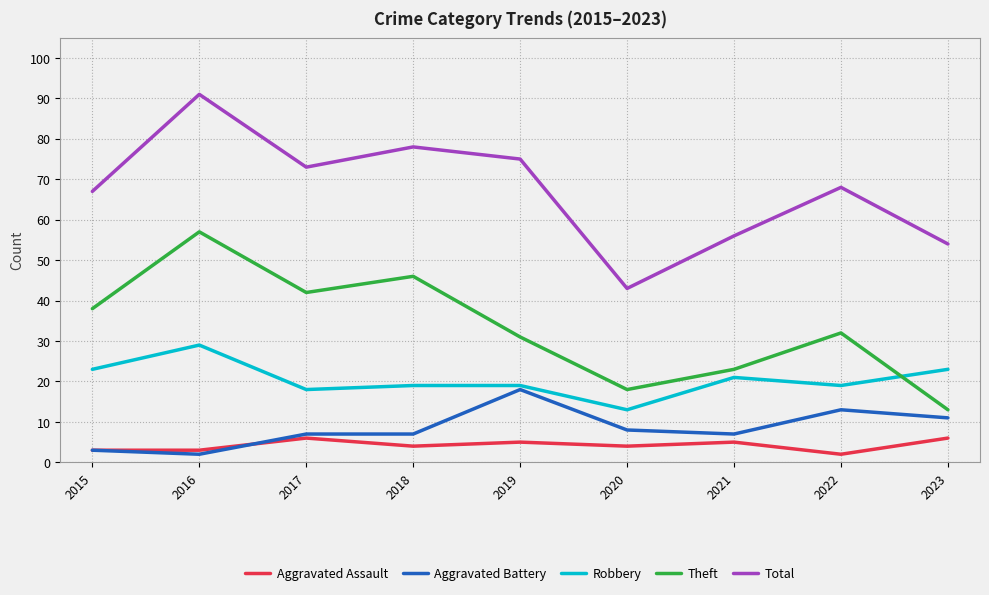

Reading left to right, transcribe all the data shown in this chart.

Aggravated Assault: 2015=3	2016=3	2017=6	2018=4	2019=5	2020=4	2021=5	2022=2	2023=6
Aggravated Battery: 2015=3	2016=2	2017=7	2018=7	2019=18	2020=8	2021=7	2022=13	2023=11
Robbery: 2015=23	2016=29	2017=18	2018=19	2019=19	2020=13	2021=21	2022=19	2023=23
Theft: 2015=38	2016=57	2017=42	2018=46	2019=31	2020=18	2021=23	2022=32	2023=13
Total: 2015=67	2016=91	2017=73	2018=78	2019=75	2020=43	2021=56	2022=68	2023=54